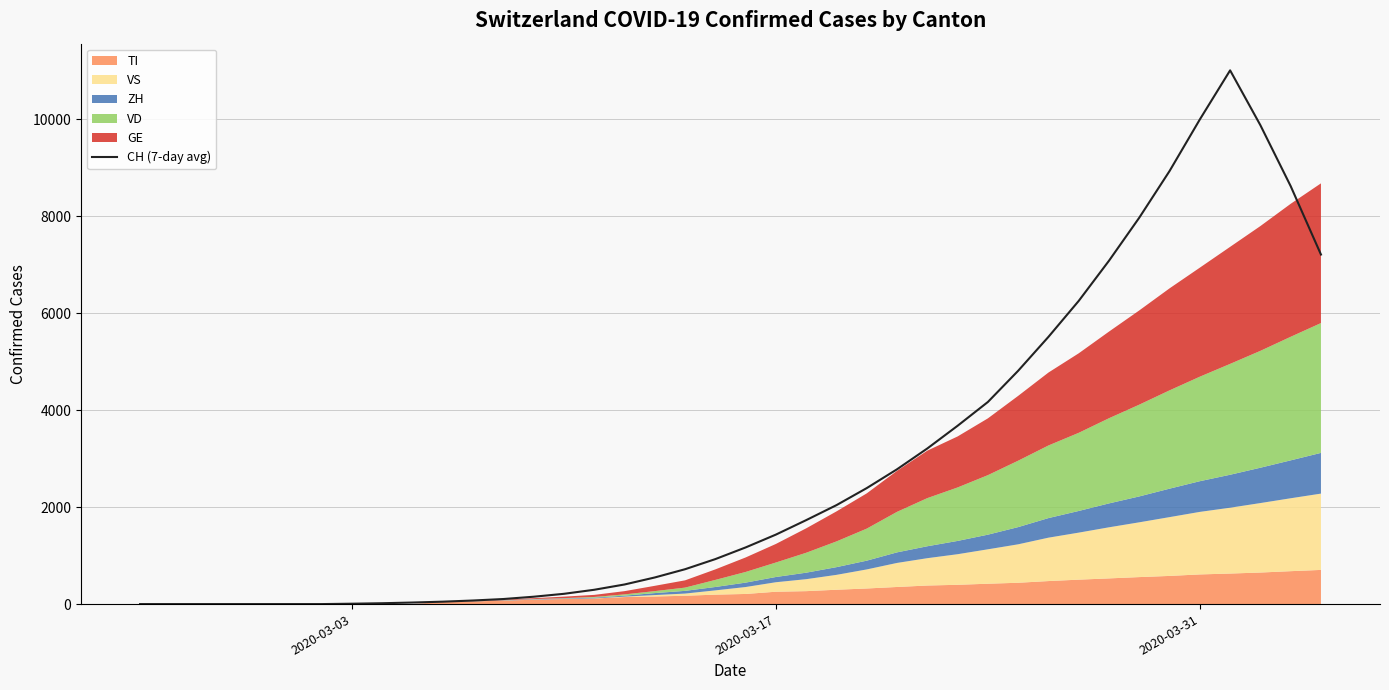

What is the difference between the maximum and second lowest values?

11010.0